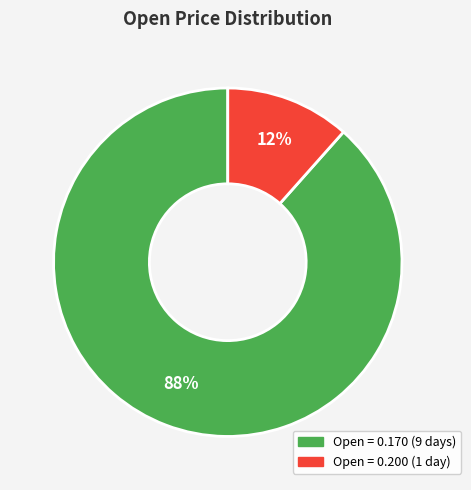

What percentage is the Open = 0.200 (1 day) slice, to the nearest percent?

12%